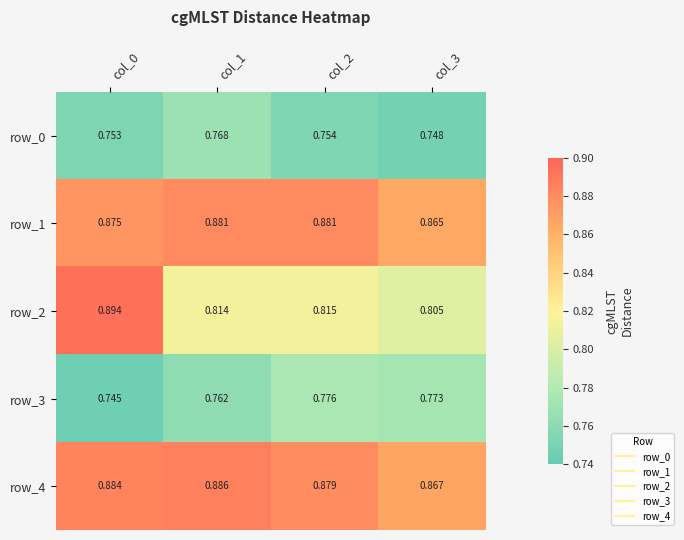

Count the row_3 values in the range 0 to 1.

4